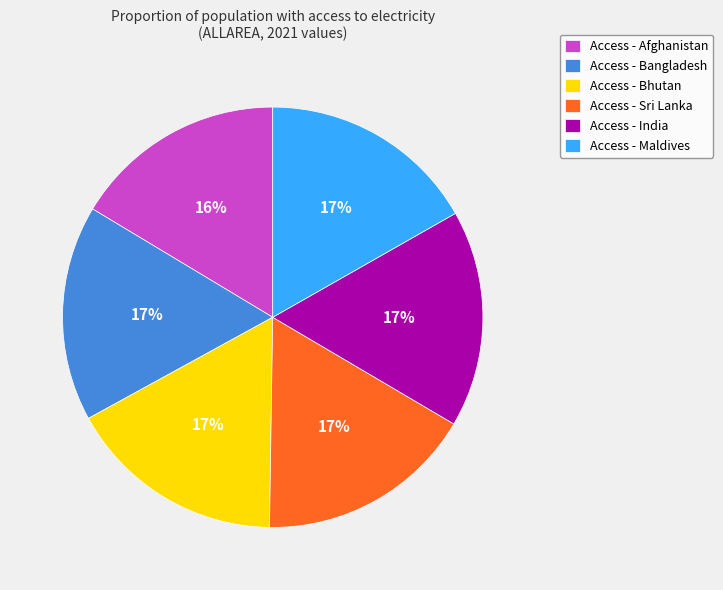

To the nearest percent, what portion does Access - Afghanistan represent?

16%